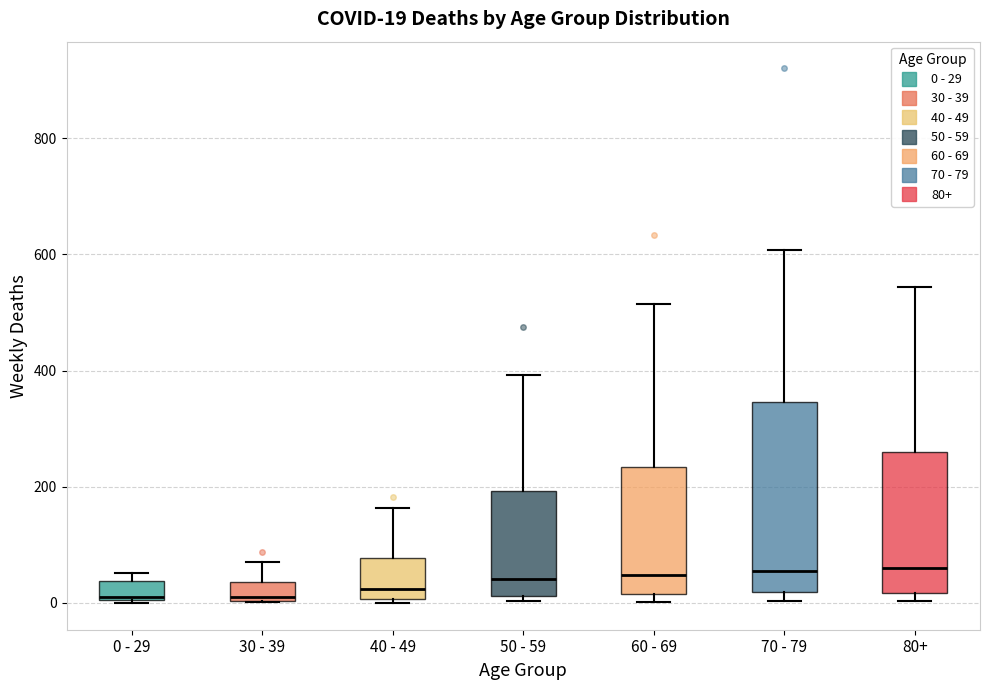

Comparing the boxes themselves (not the whiskers), which one is the tallest?

70 - 79